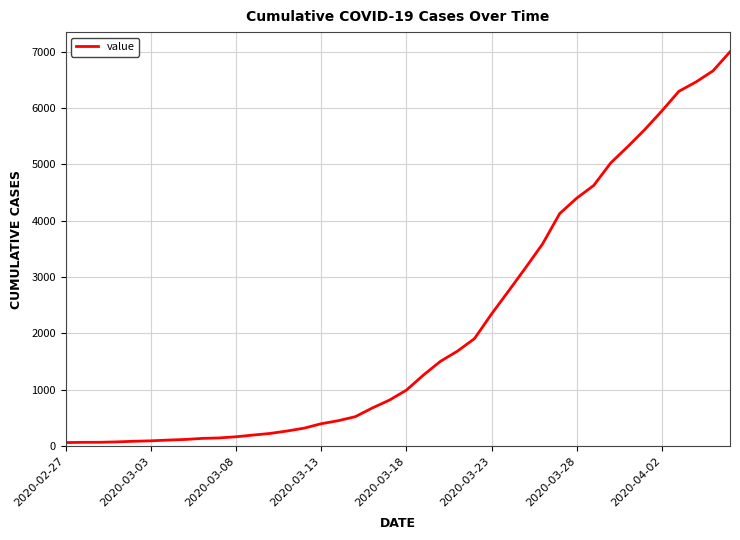

Is it true that the value at 2020-03-08 is 167?

True